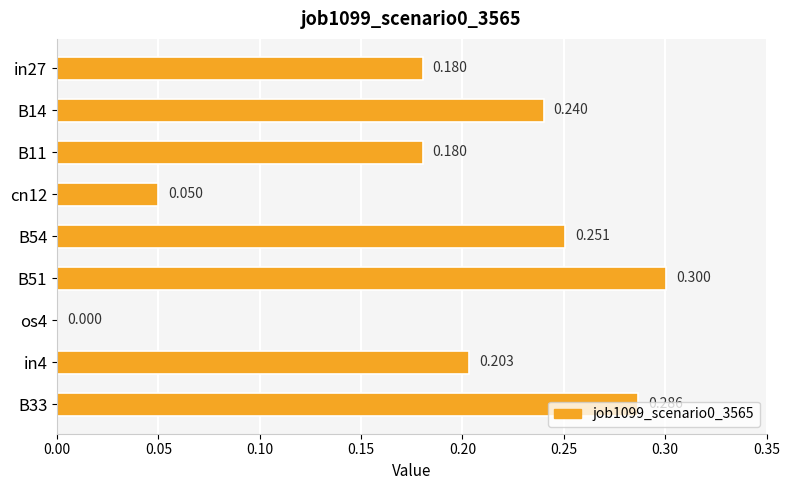

Where is the data nearest to the value 0?

os4